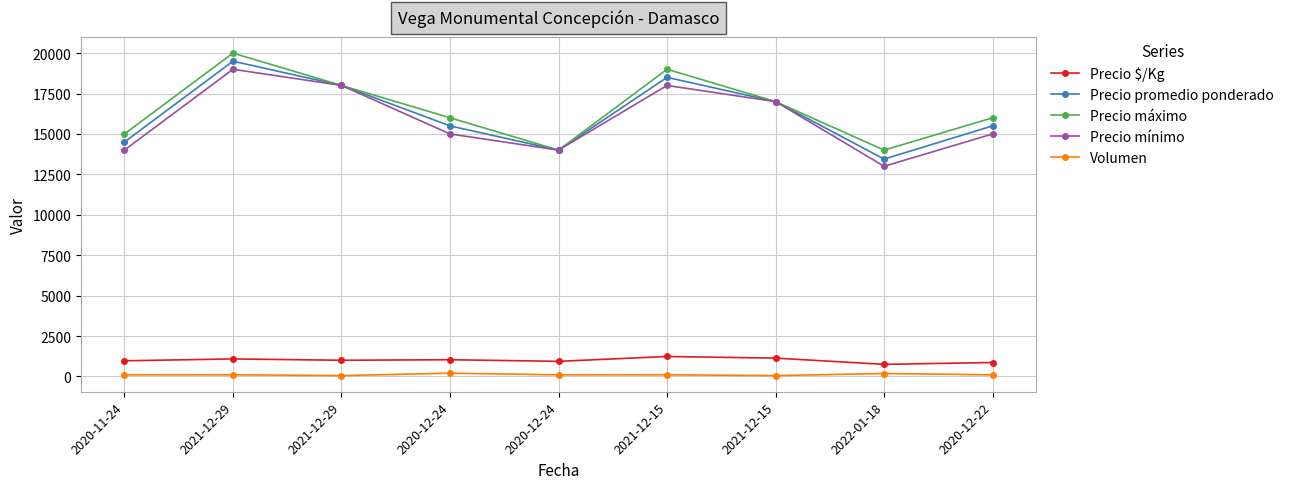

Does the chart have visible grid lines?

Yes